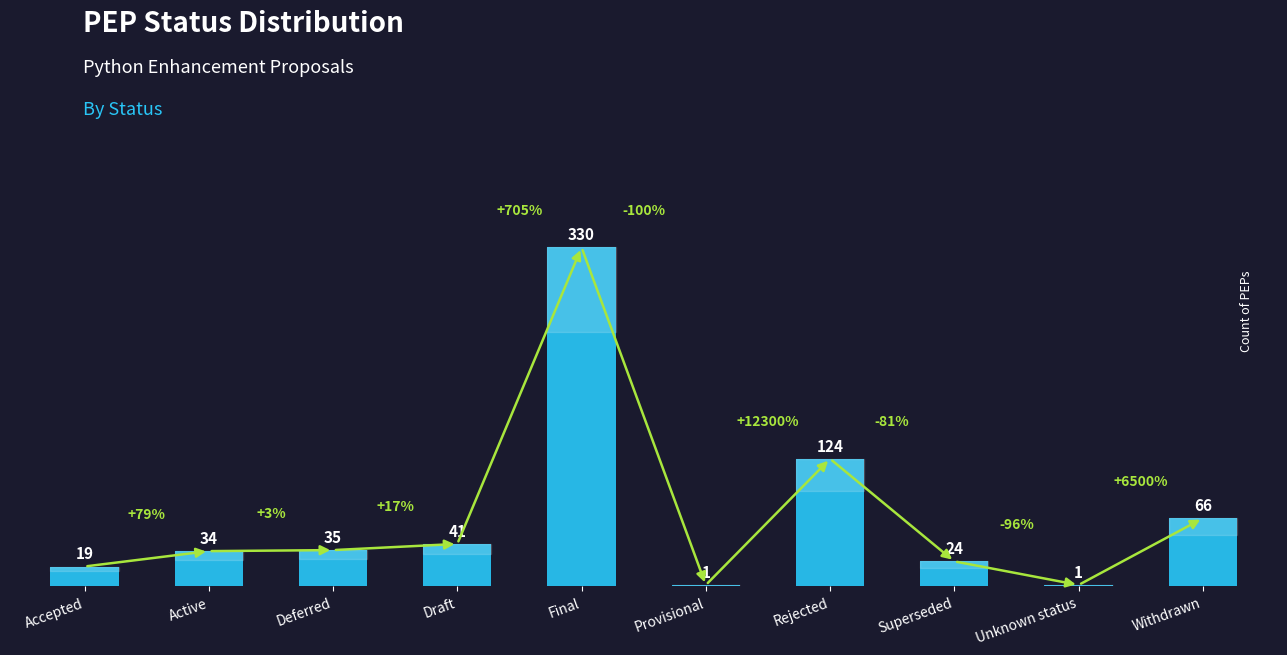

Is it true that the value at Draft is 41?

True